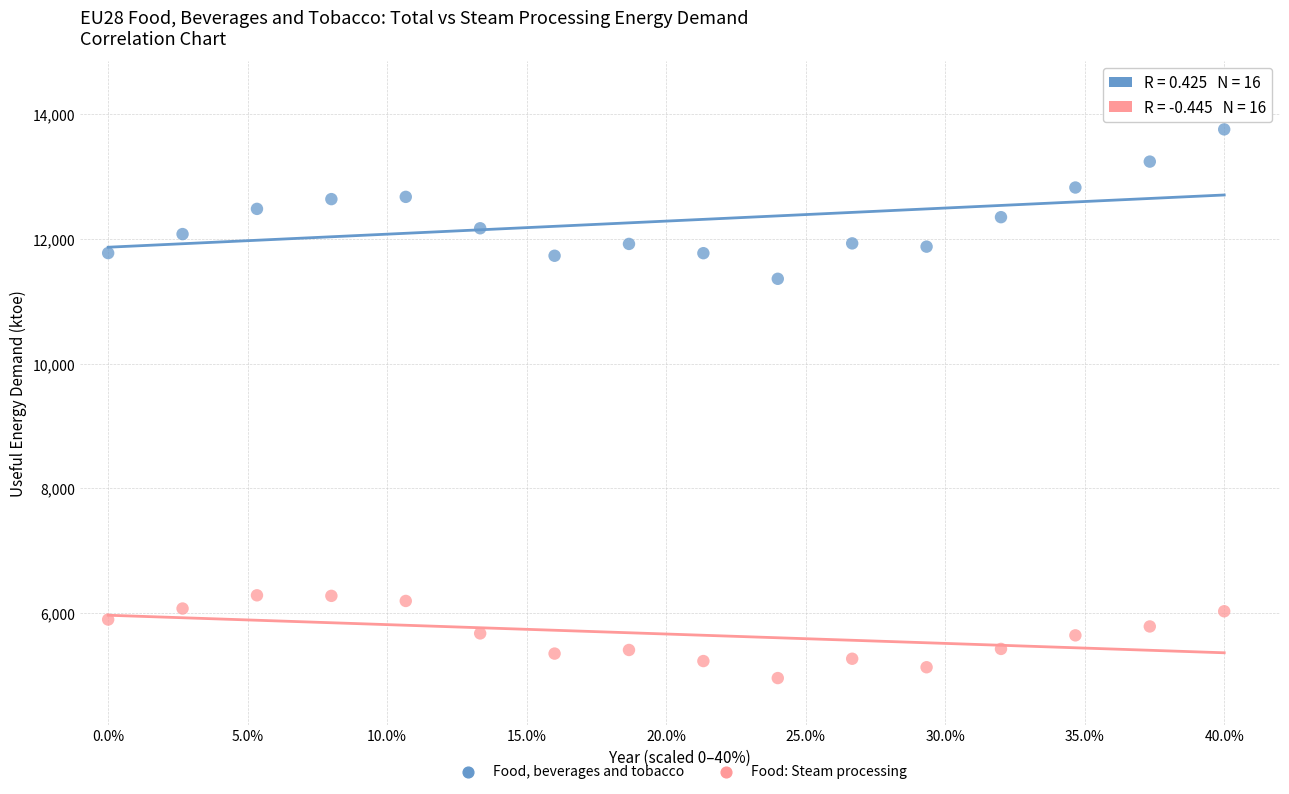

Which series has the largest Y range (max minus min)?

Food, beverages and tobacco